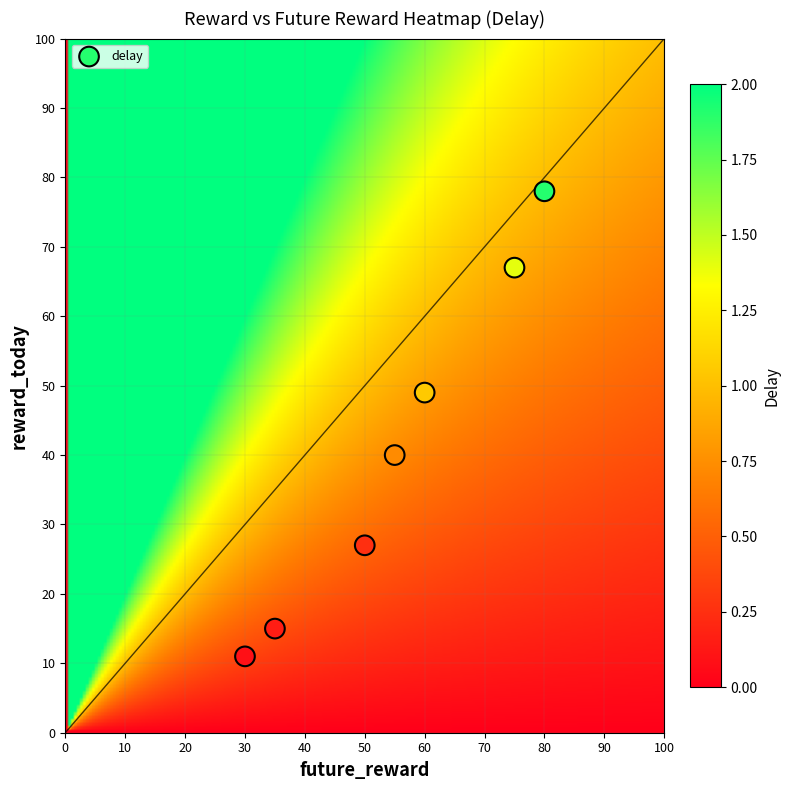

What Y value in the scatter plot is closest to 44?

40